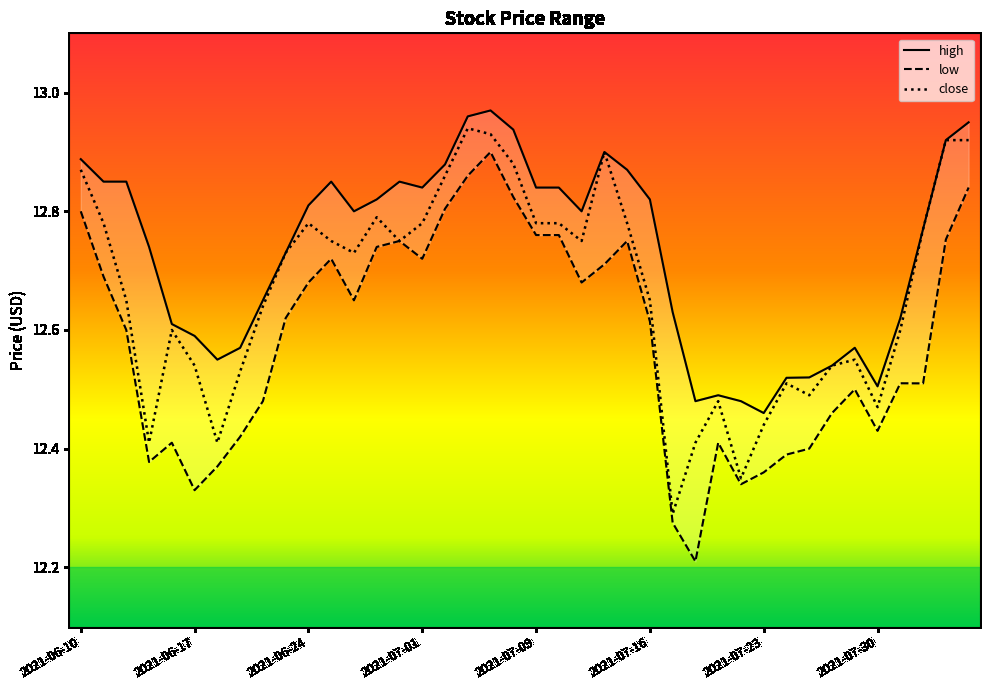

What is the lowest value of the high series?

12.5